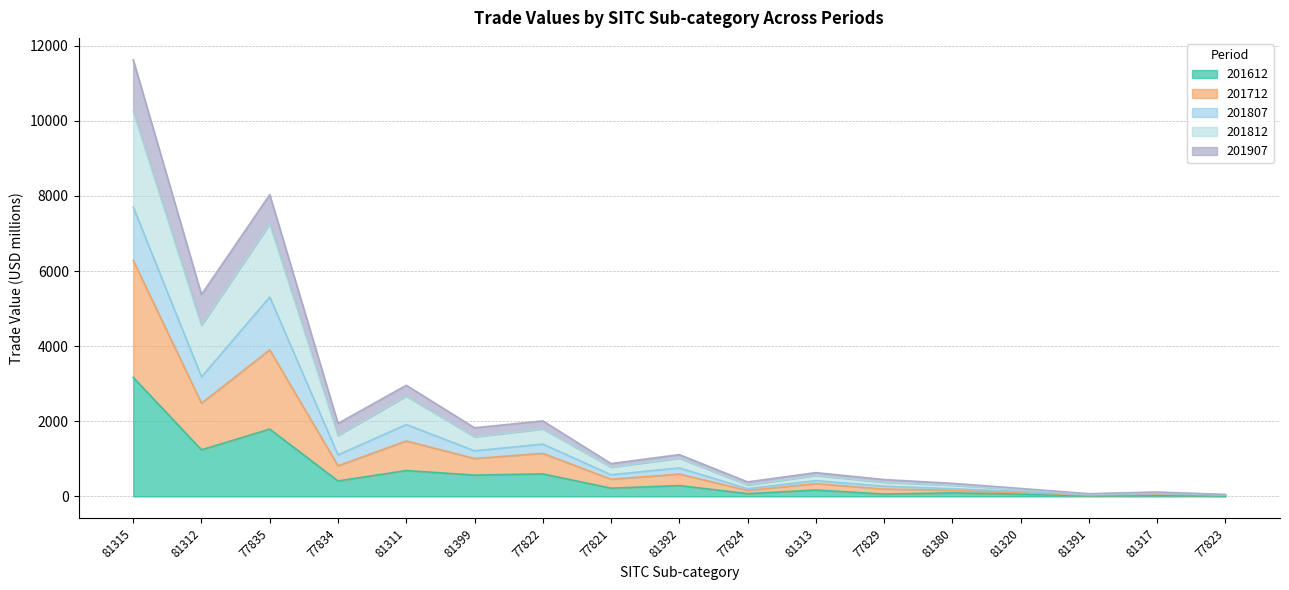

How many interior local valleys does the 201812 series have?

6